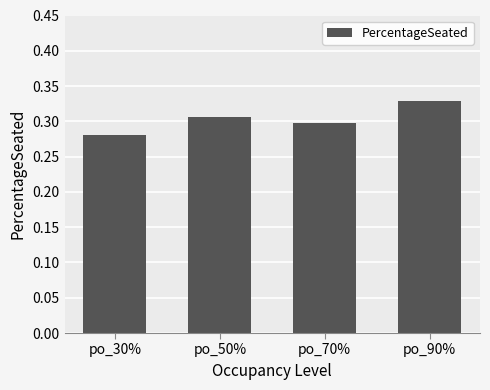

Rank the categories by value from highest to lowest.

po_90%, po_50%, po_70%, po_30%